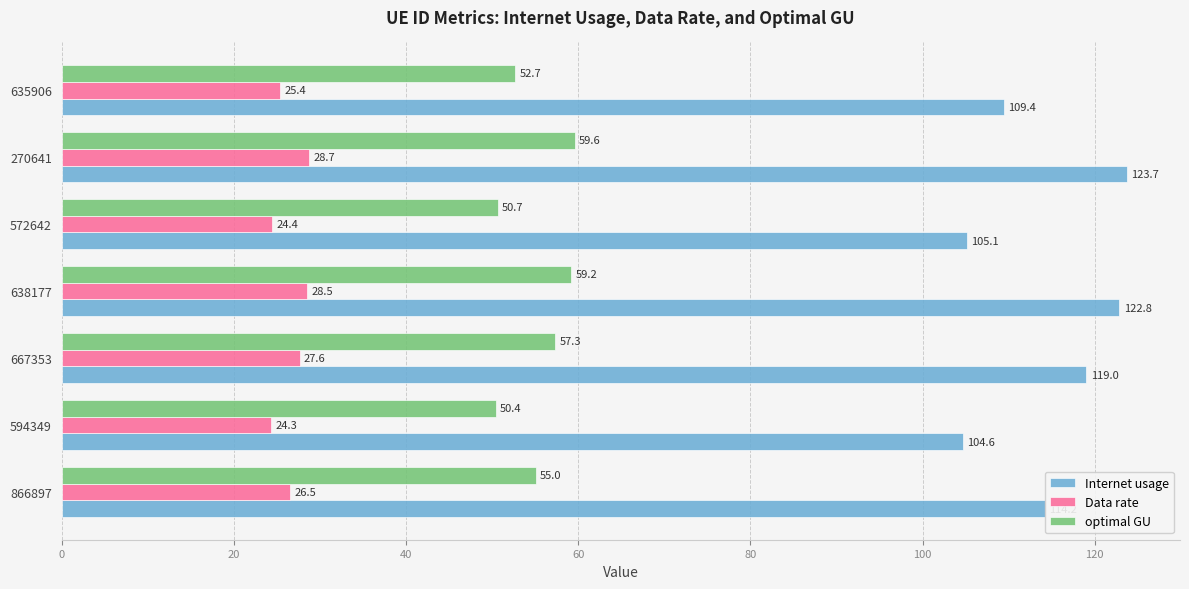

Rank the series by their average value, from highest to lowest.

Internet usage, optimal GU, Data rate